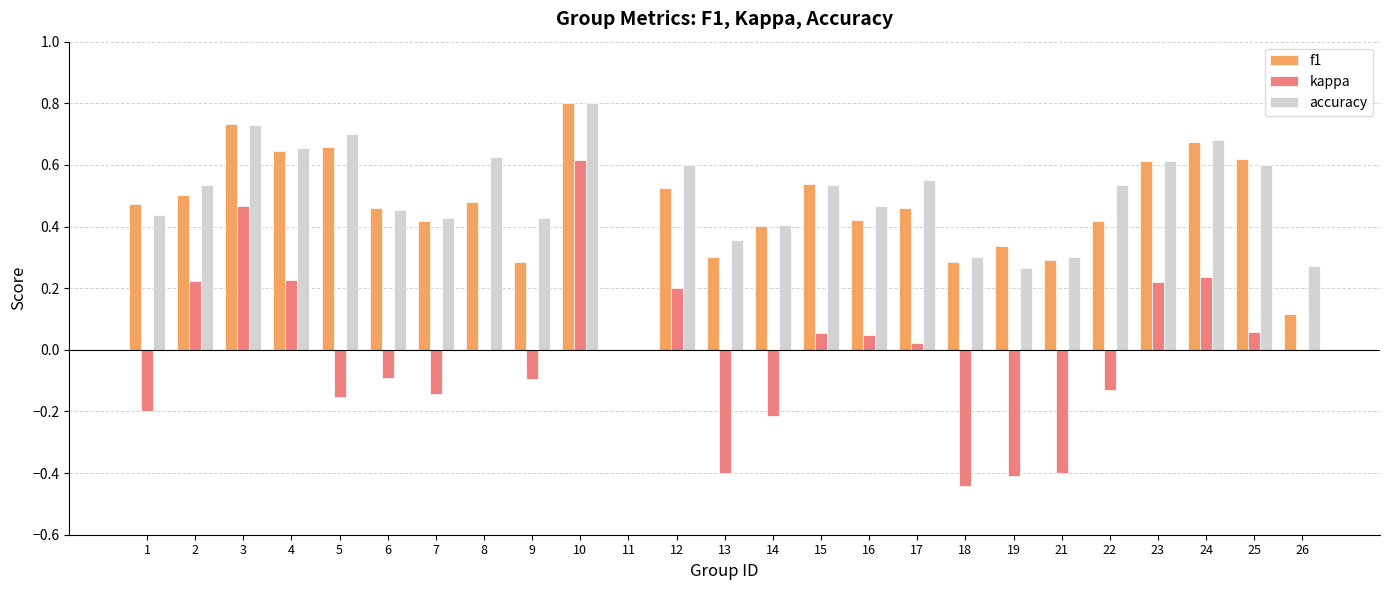

At which category does the chart reach its peak across all series?

10